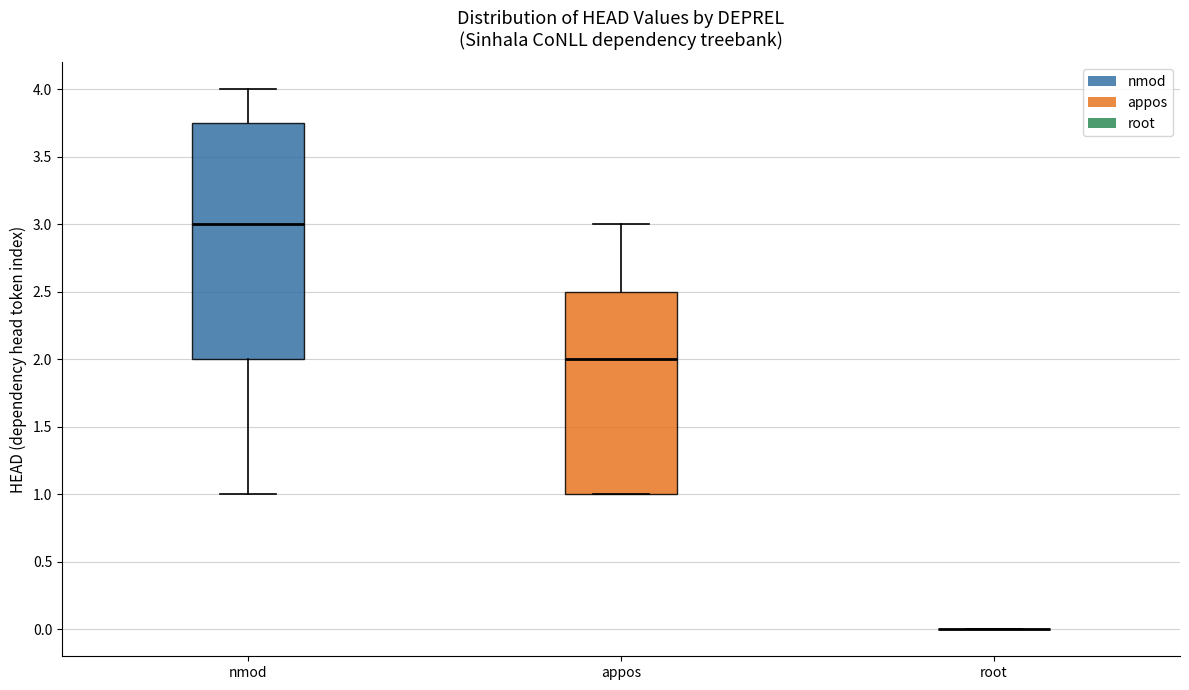

Where is the upper edge of the box for appos on the y-axis? The values are not printed on the chart, so give them approximately, as read against the axis.

2.50